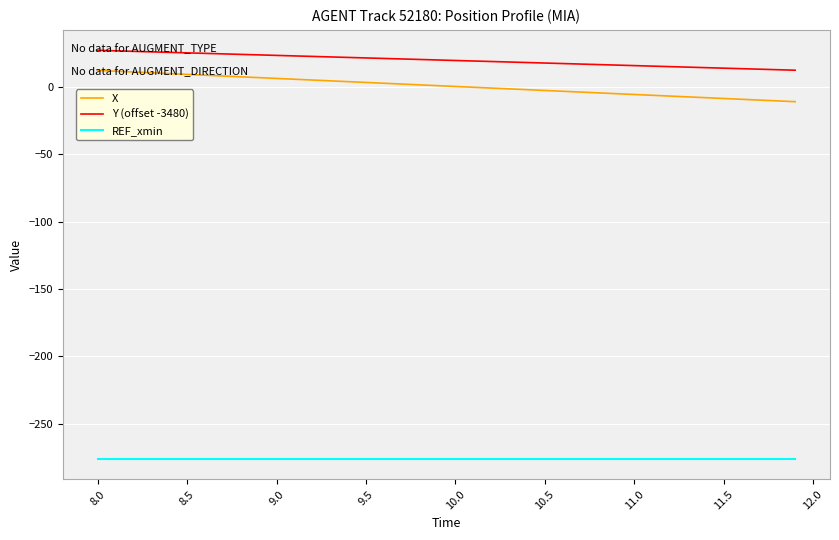

True or false: X and REF_xmin cross at least once.

False